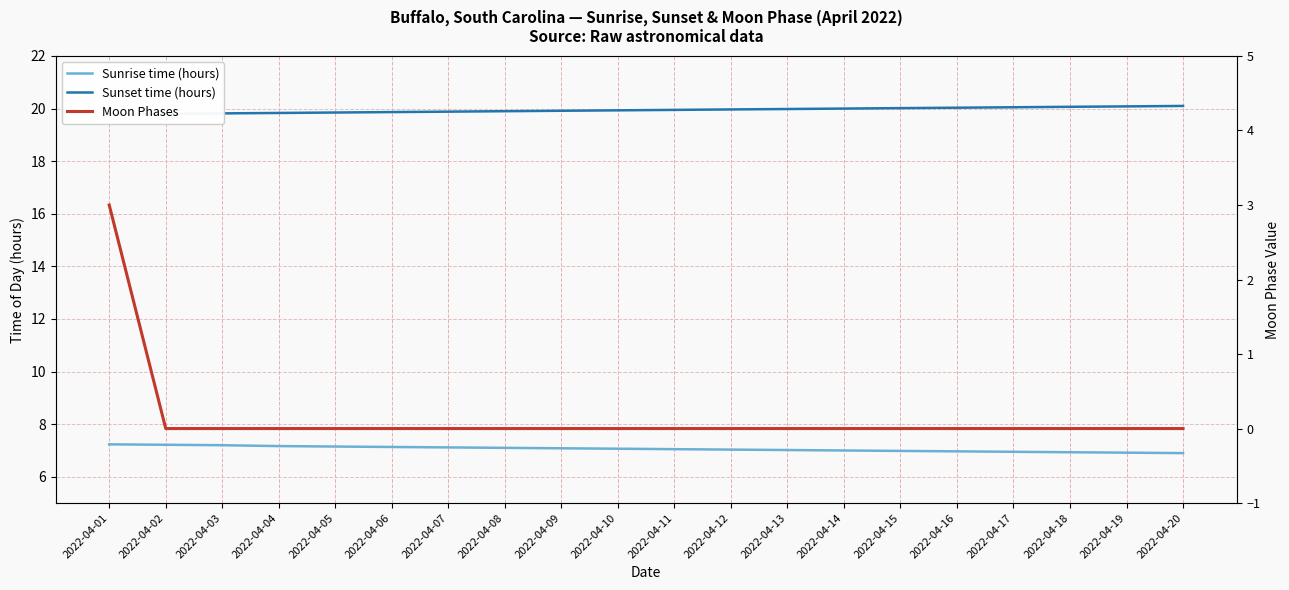

Is it true that Sunset time (hours) equals 34.8 at 2022-04-09?

False